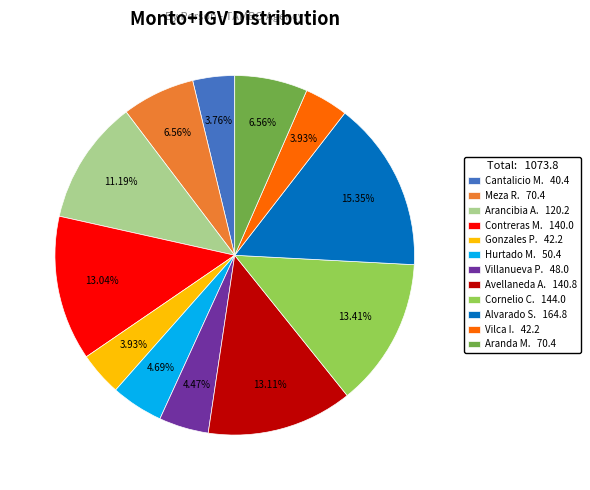

Is there a majority slice in this chart?

No